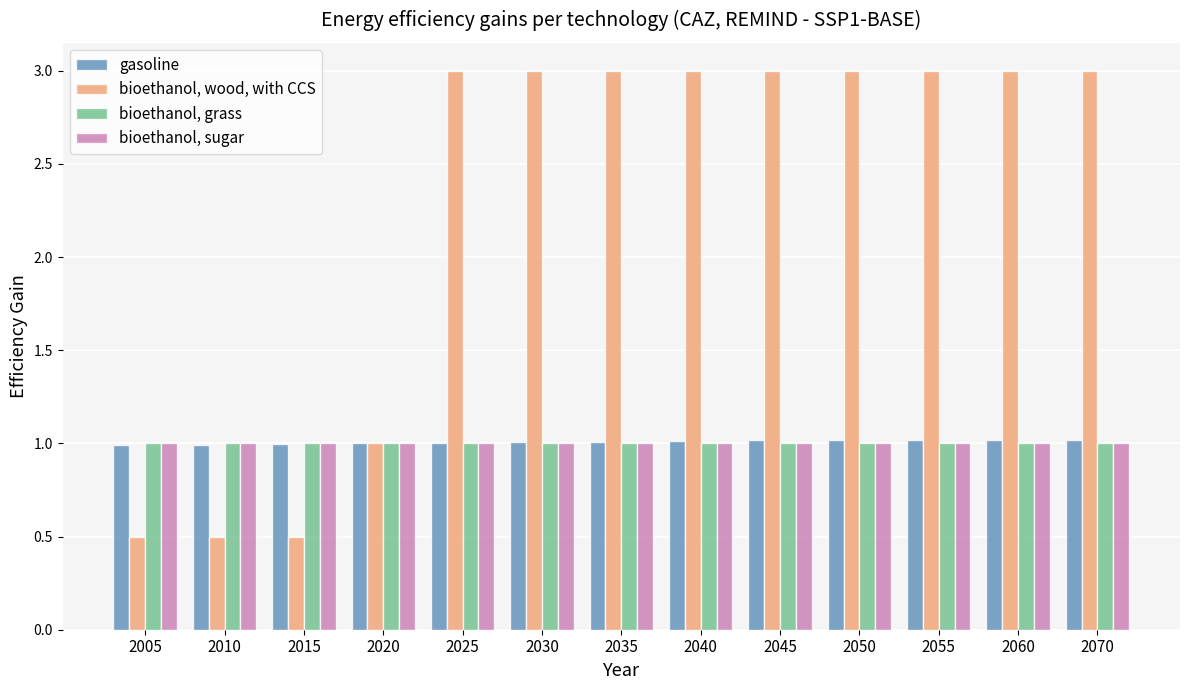

Reading left to right, what are all the values shown in this chart?

gasoline: 2005=1.0	2010=1.0	2015=1.0	2020=1.0	2025=1.0	2030=1.0	2035=1.0	2040=1.0	2045=1.0	2050=1.0	2055=1.0	2060=1.0	2070=1.0
bioethanol, wood, with CCS: 2005=0.5	2010=0.5	2015=0.5	2020=1.0	2025=3.0	2030=3.0	2035=3.0	2040=3.0	2045=3.0	2050=3.0	2055=3.0	2060=3.0	2070=3.0
bioethanol, grass: 2005=1.0	2010=1.0	2015=1.0	2020=1.0	2025=1.0	2030=1.0	2035=1.0	2040=1.0	2045=1.0	2050=1.0	2055=1.0	2060=1.0	2070=1.0
bioethanol, sugar: 2005=1.0	2010=1.0	2015=1.0	2020=1.0	2025=1.0	2030=1.0	2035=1.0	2040=1.0	2045=1.0	2050=1.0	2055=1.0	2060=1.0	2070=1.0